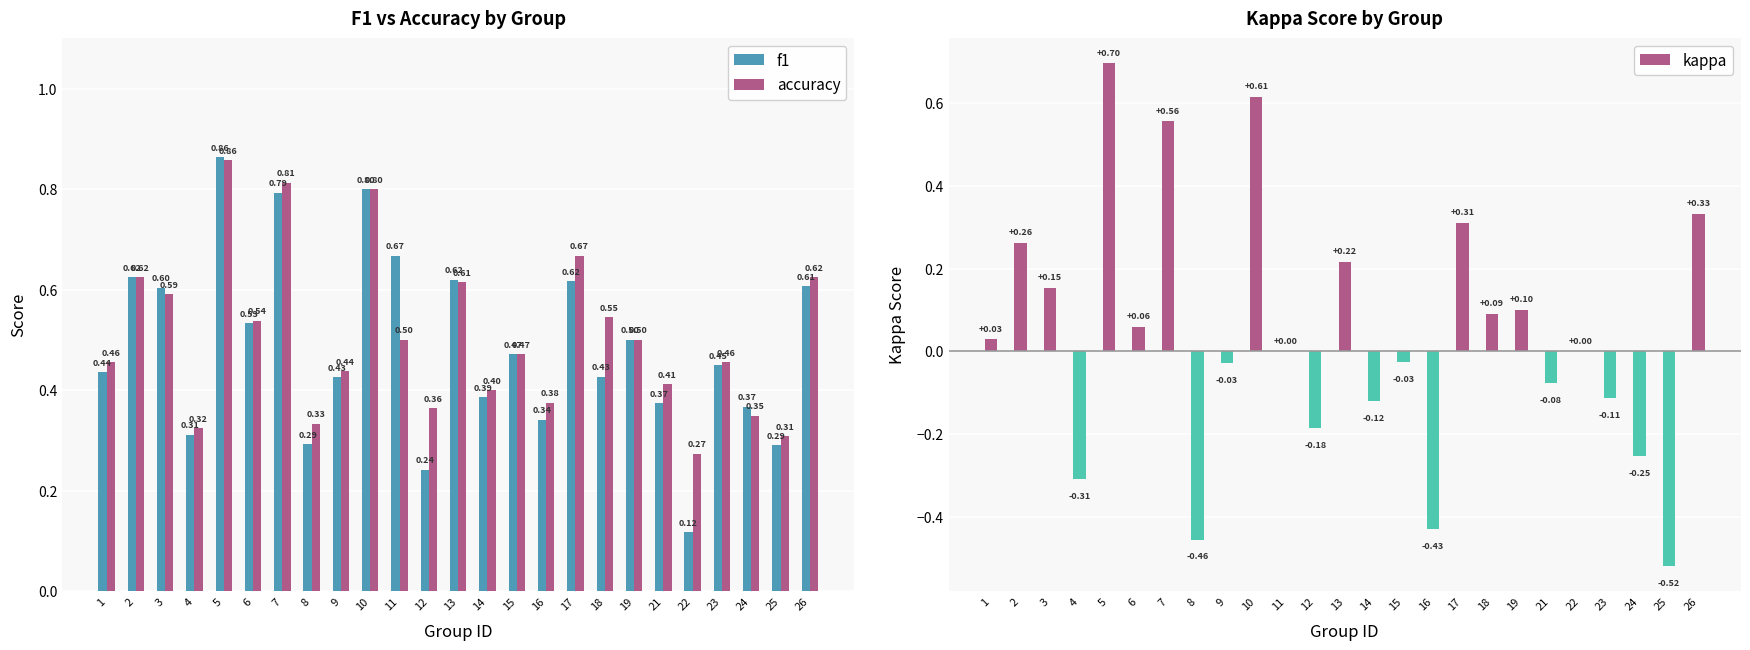

What is the difference between the second highest and minimum values in the accuracy series?

0.5